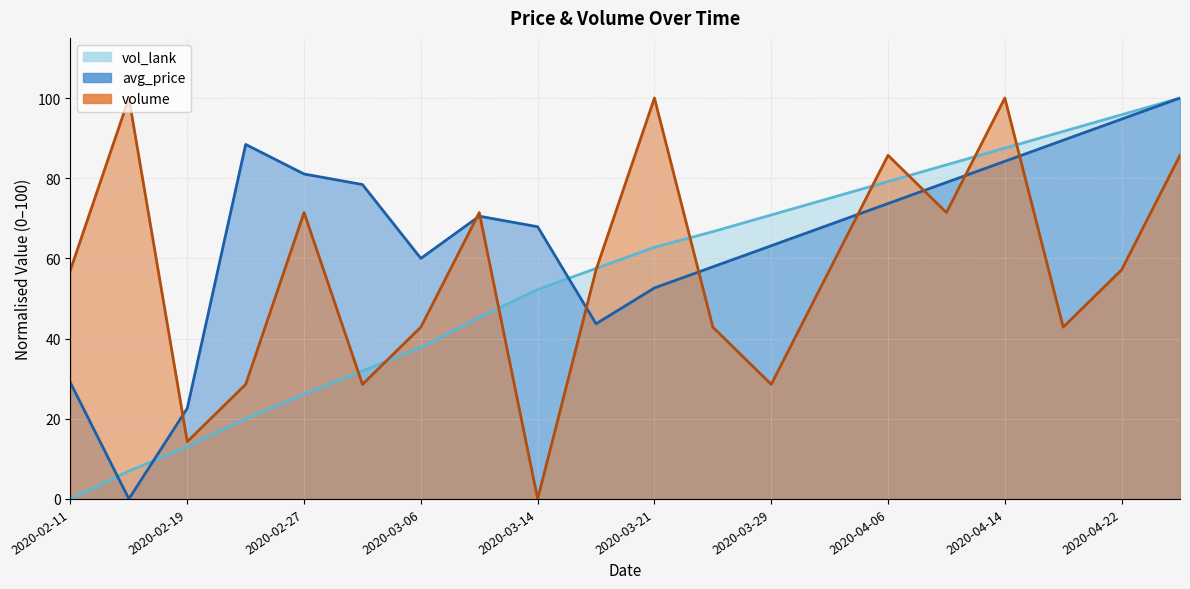

What is the average value of the vol_lank series?

55.2